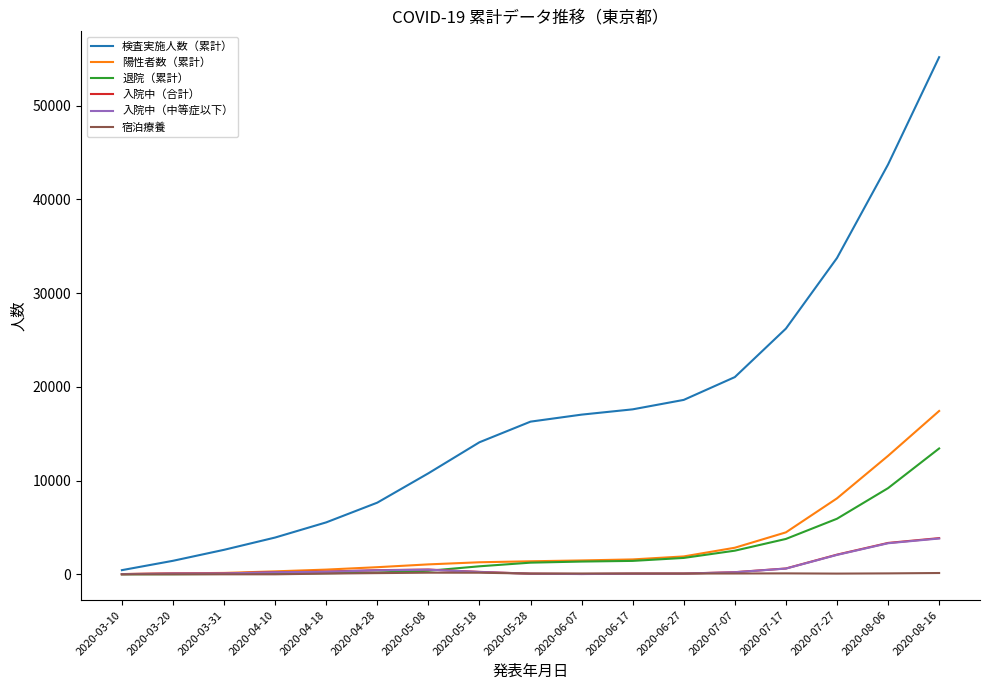

At which category does the chart reach its peak across all series?

2020-08-16